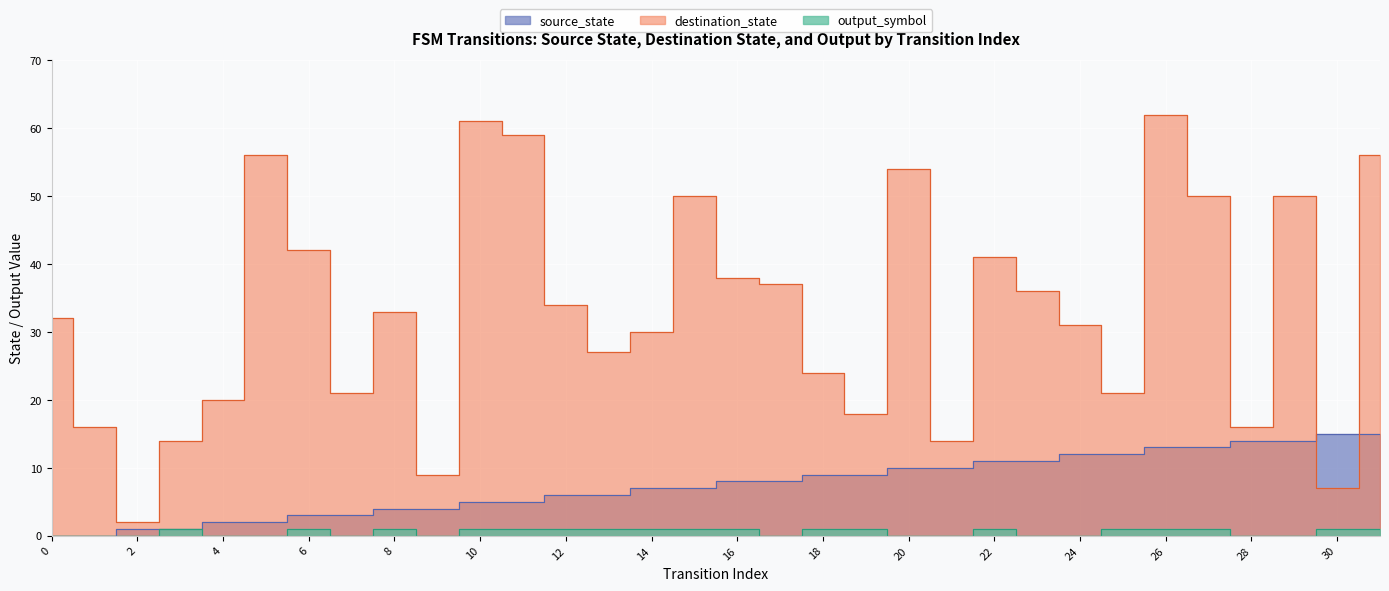

How many values in source_state are above zero?

30